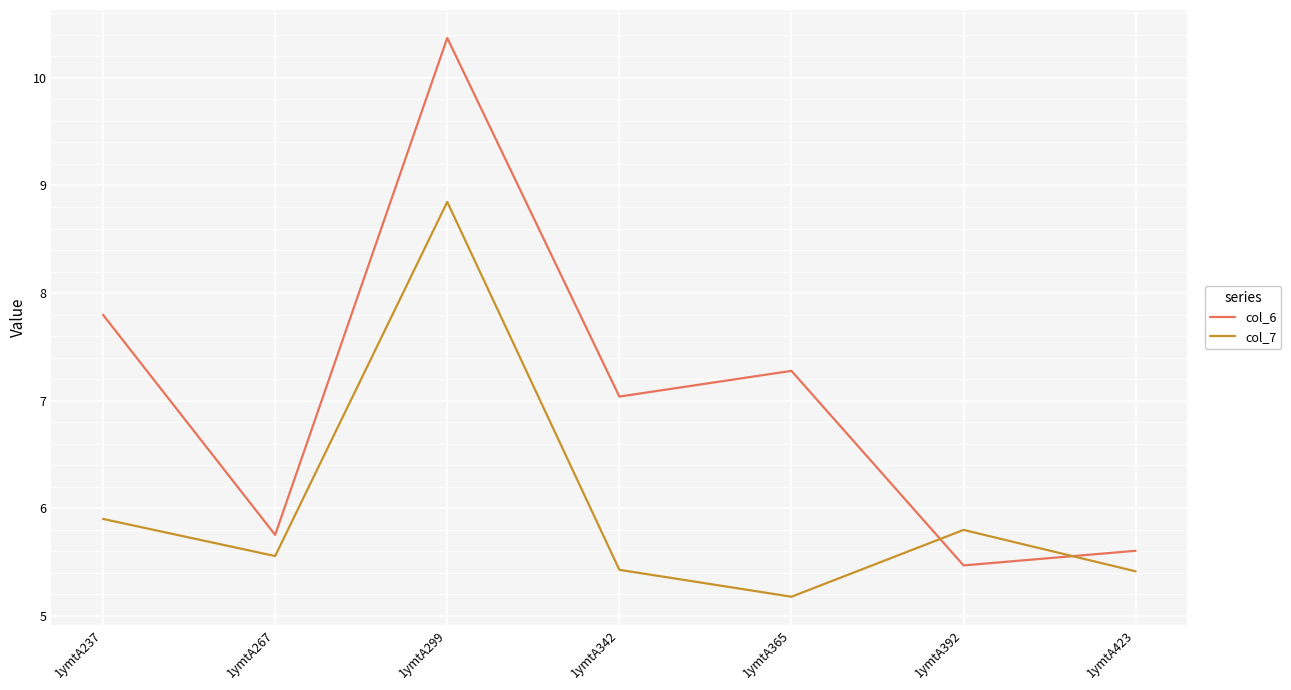

At which category is the sum across all series the highest?

1ymtA299